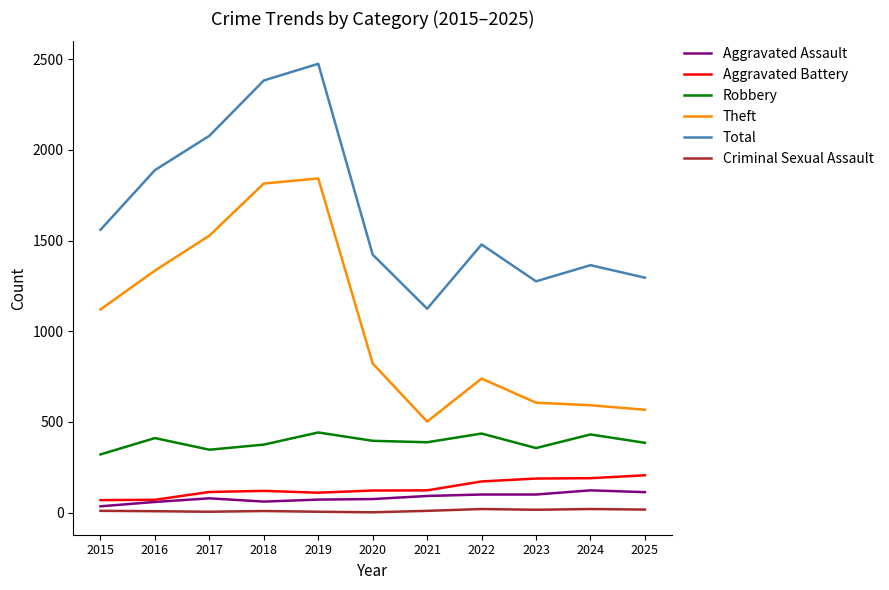

At how many categories does at least one series exceed 233?

11